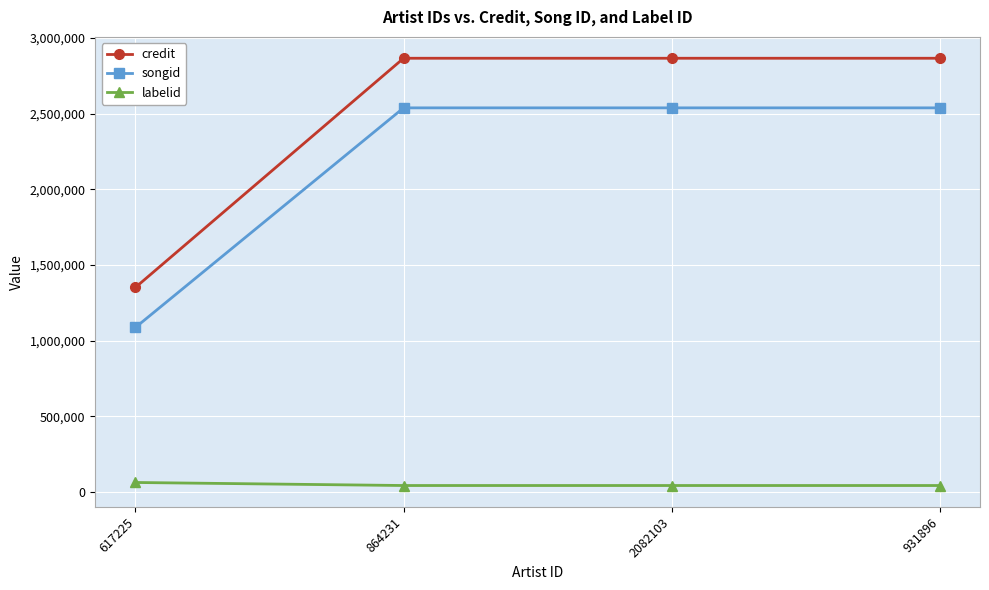

True or false: credit has a value of 2220763 at 617225.

False